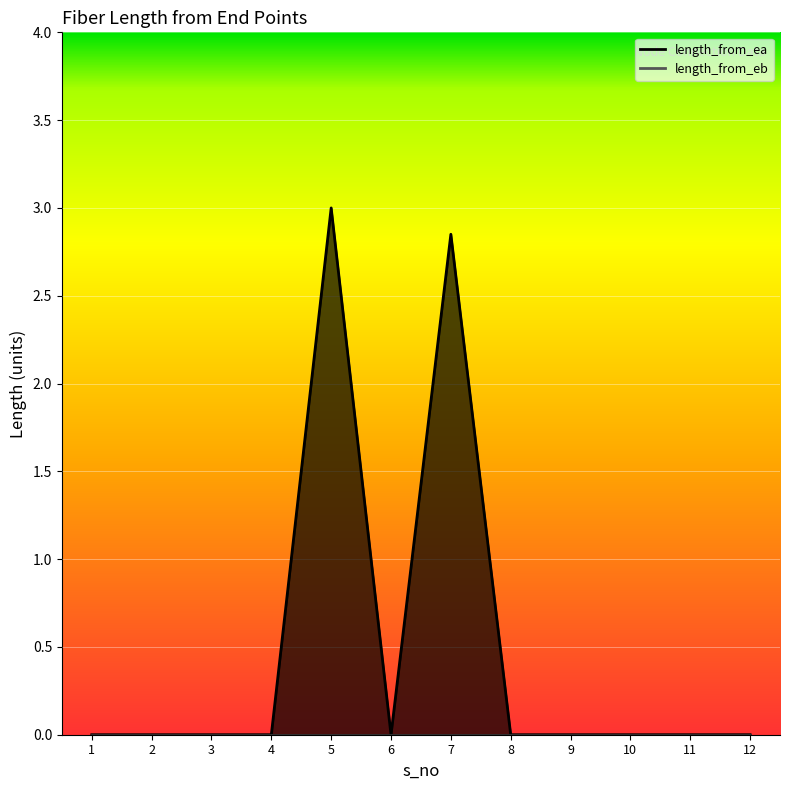

How many lines are shown in the chart?

1